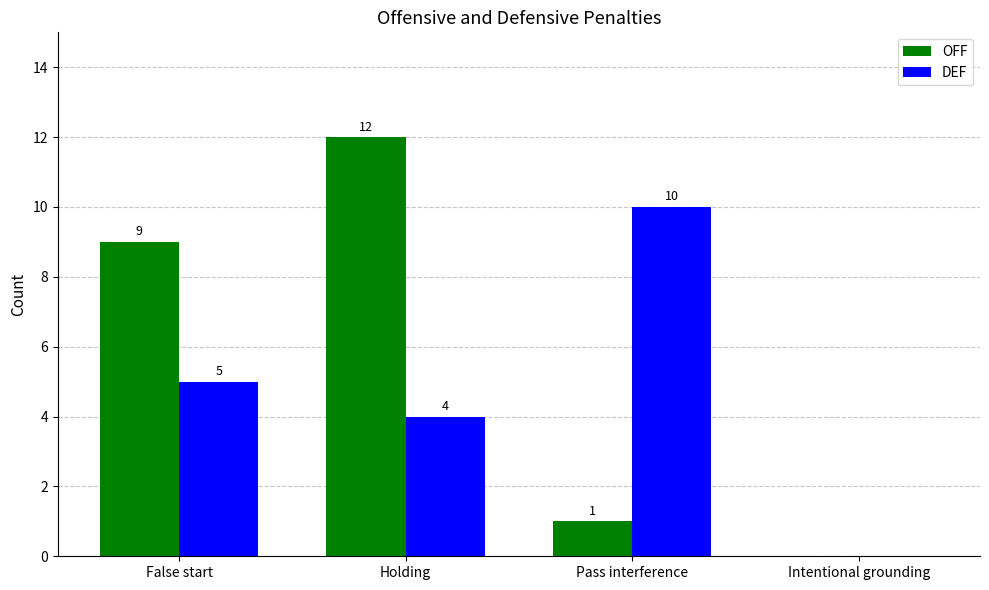

Reading left to right, extract all data points from this chart.

OFF: False start=9	Holding=12	Pass interference=1	Intentional grounding=0
DEF: False start=5	Holding=4	Pass interference=10	Intentional grounding=0